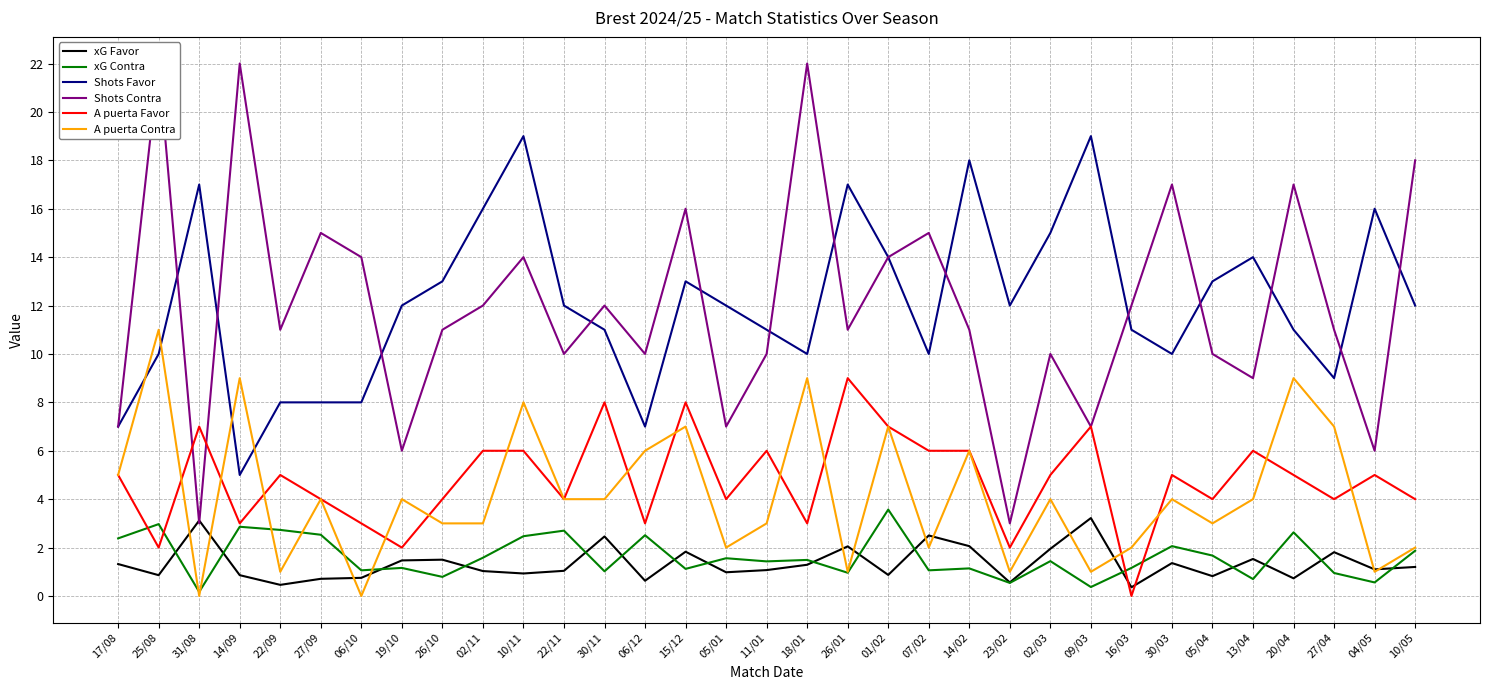

What is the lowest value of the Shots Contra series?

3.0